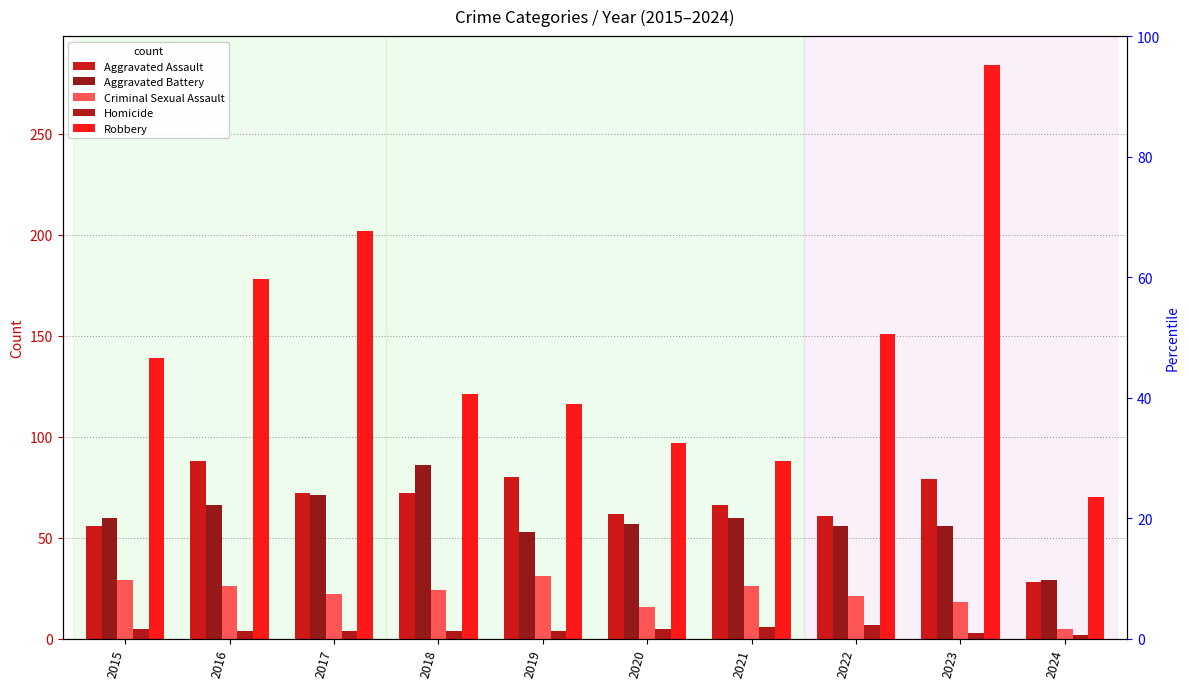

Which series has the largest total across all categories?

Robbery